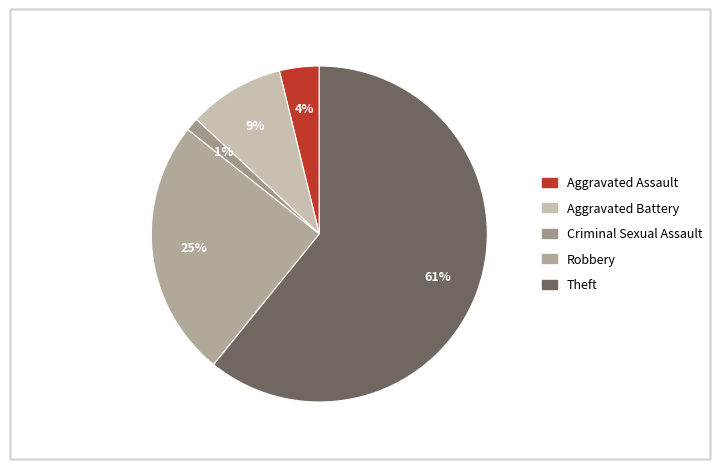

Which slice represents more than half of the pie?

Theft